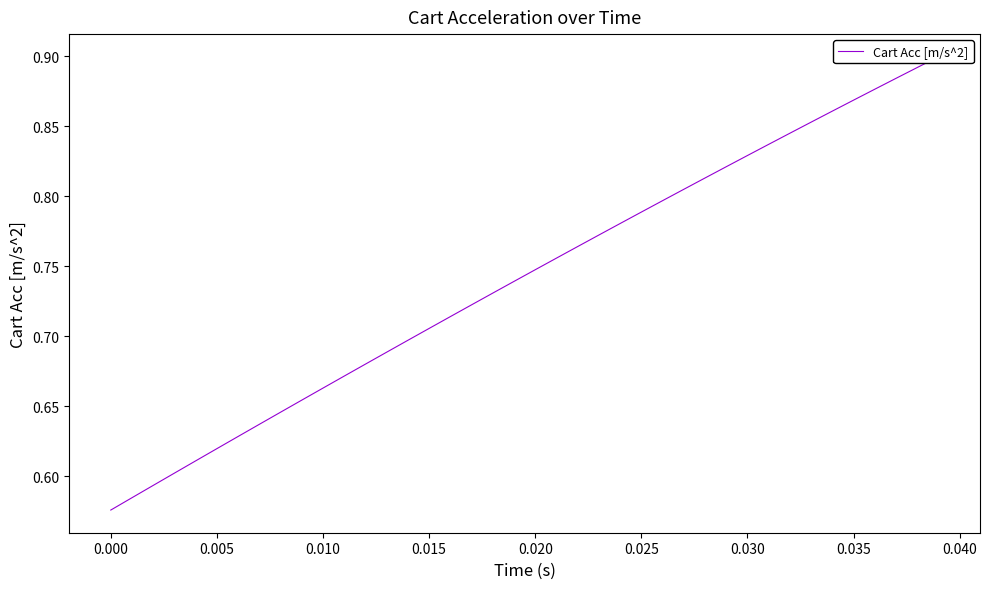

Reading left to right, what are all the values shown in this chart?

0.6	0.6	0.6	0.6	0.6	0.6	0.6	0.6	0.6	0.7	0.7	0.7	0.7	0.7	0.7	0.7	0.7	0.7	0.7	0.7	0.7	0.8	0.8	0.8	0.8	0.8	0.8	0.8	0.8	0.8	0.8	0.8	0.8	0.9	0.9	0.9	0.9	0.9	0.9	0.9